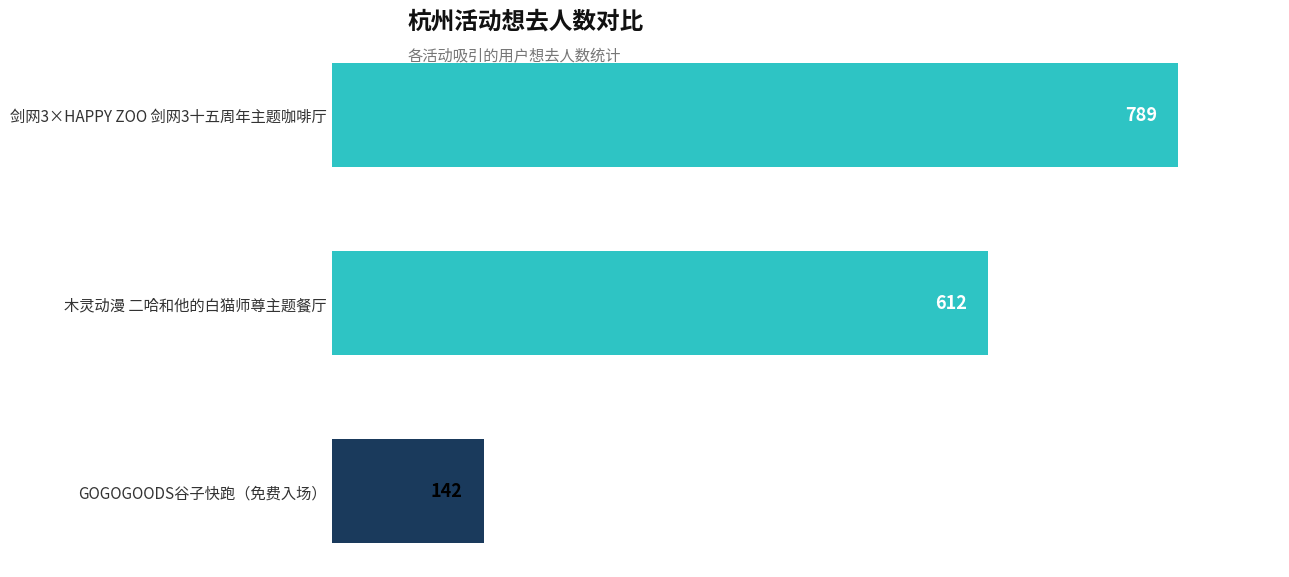

Reading top to bottom, transcribe all the data shown in this chart.

789	612	142